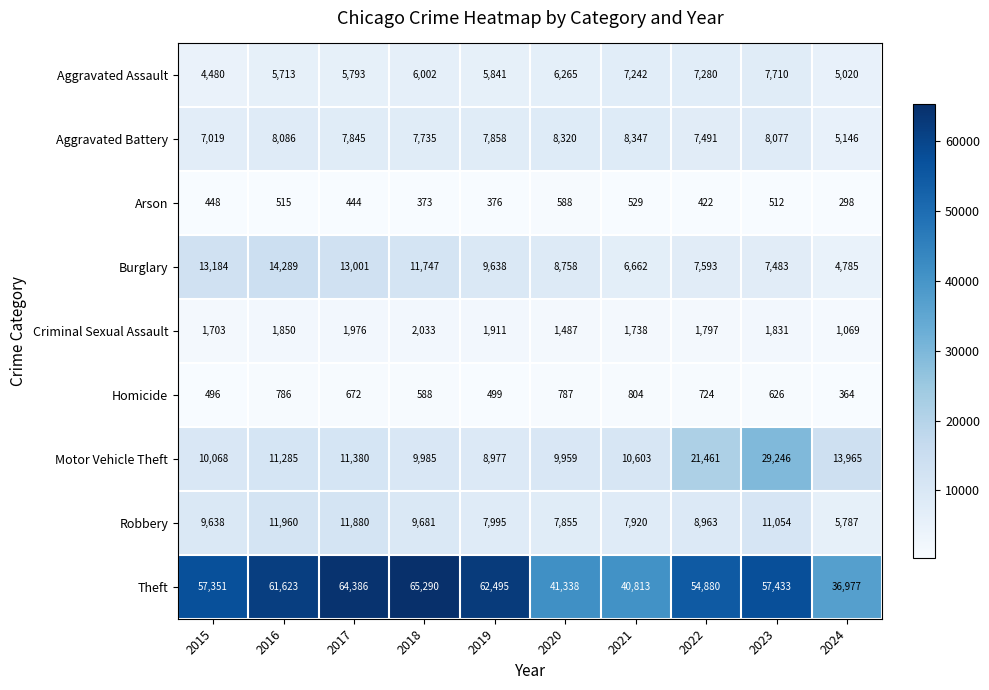

Which category has the highest value across all series?

2018